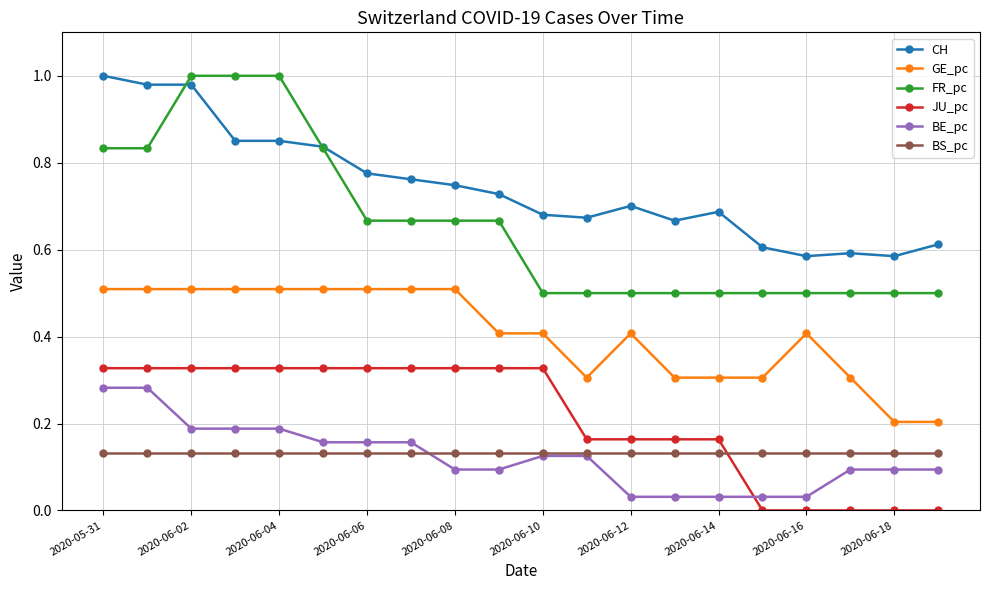

True or false: BE_pc and FR_pc cross at least once.

False